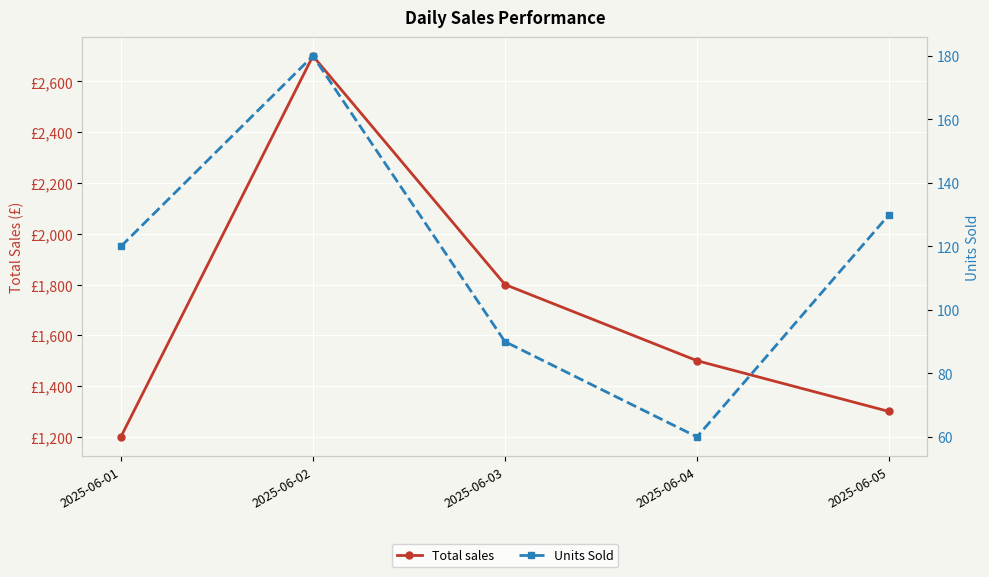

What is the average value of the Total sales series?

1700